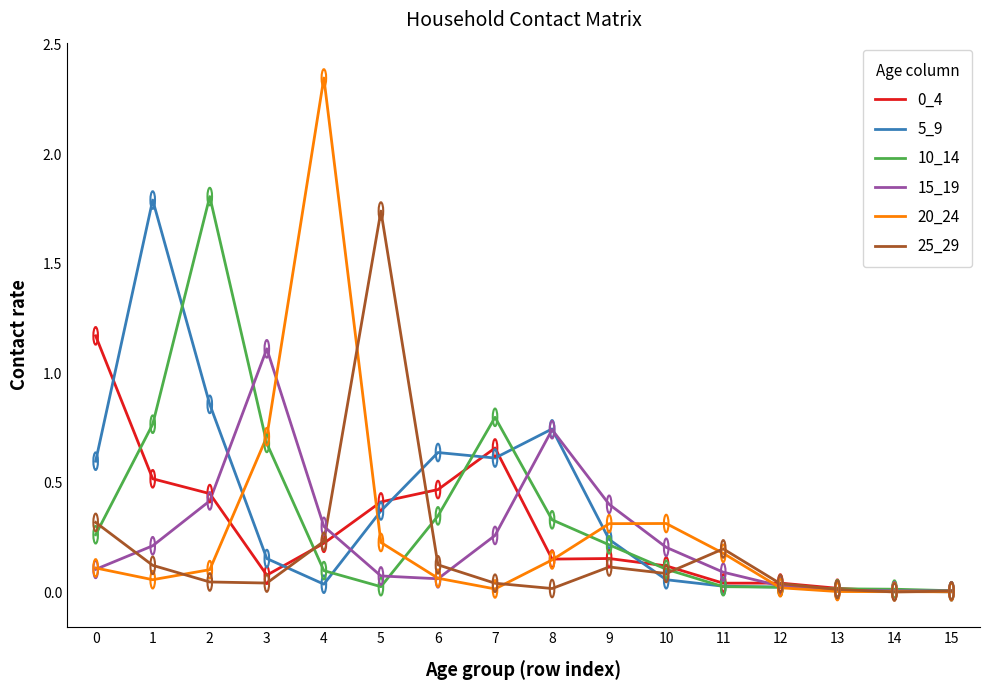

Is it true that 20_24 equals 0.0 at 13?

True